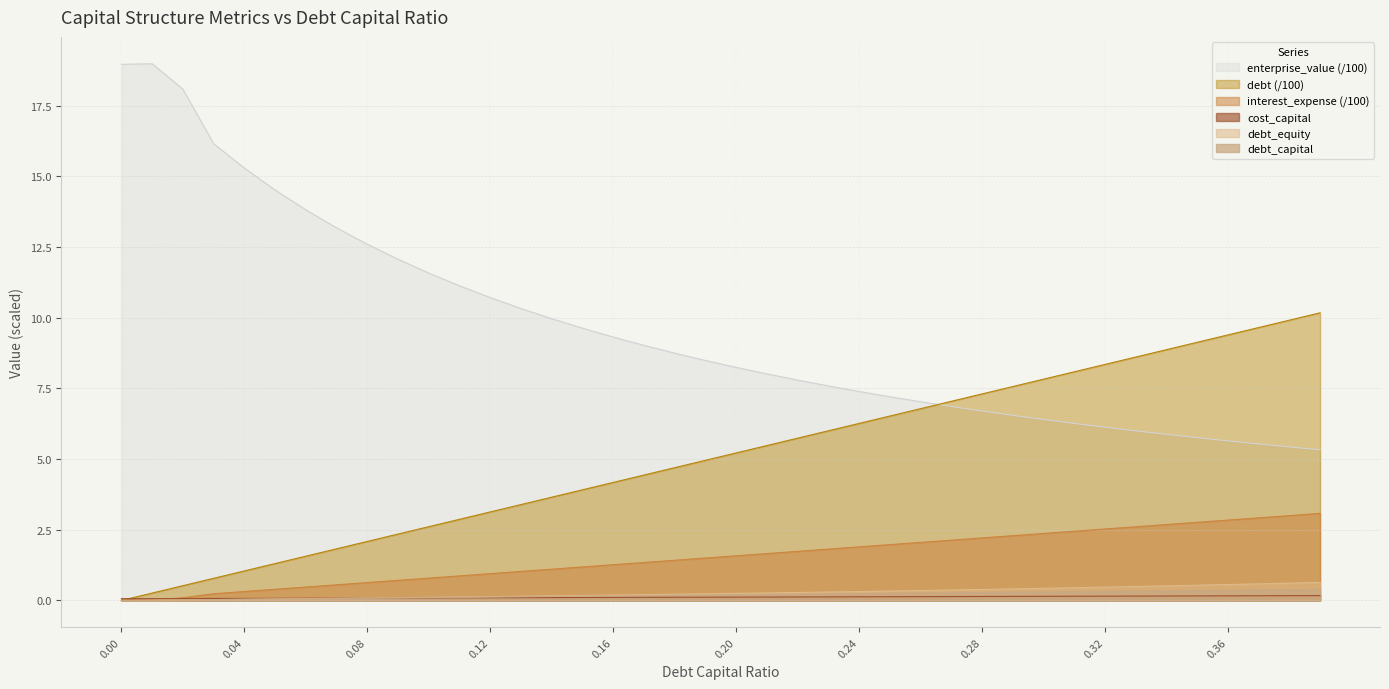

Which series has the widest spread of values?

enterprise_value (/100)